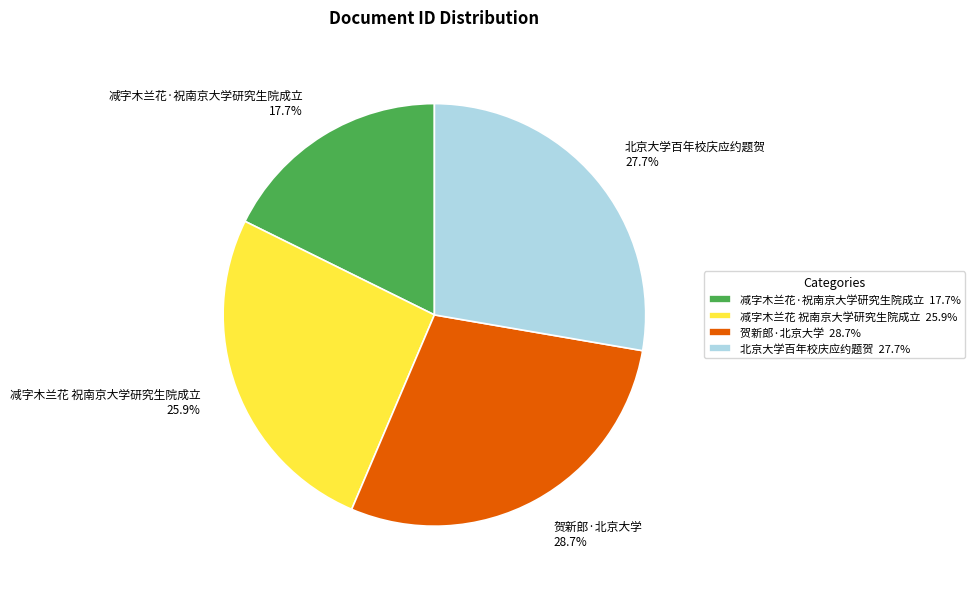

Rank the categories by value from lowest to highest.

减字木兰花·祝南京大学研究生院成立, 减字木兰花 祝南京大学研究生院成立, 北京大学百年校庆应约题贺, 贺新郎·北京大学